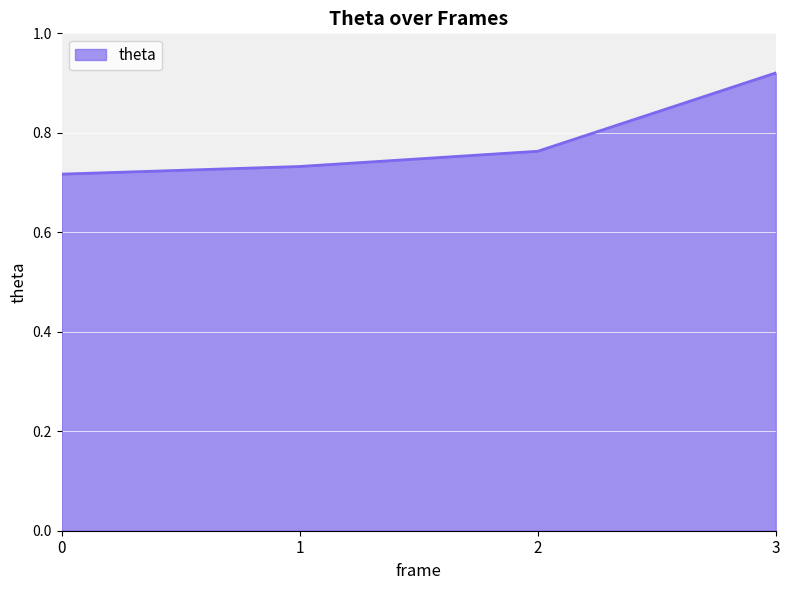

The value at 1 is 1.1. True or false?

False